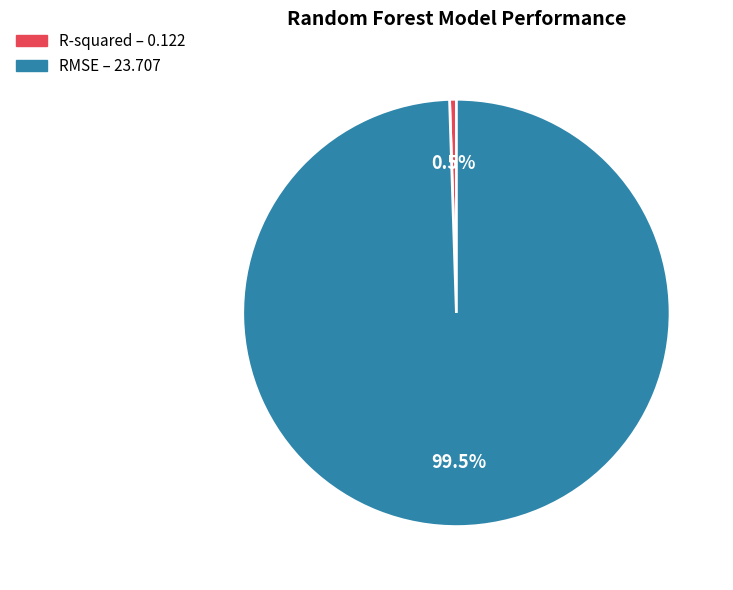

Rank the categories by value from lowest to highest.

R-squared, RMSE